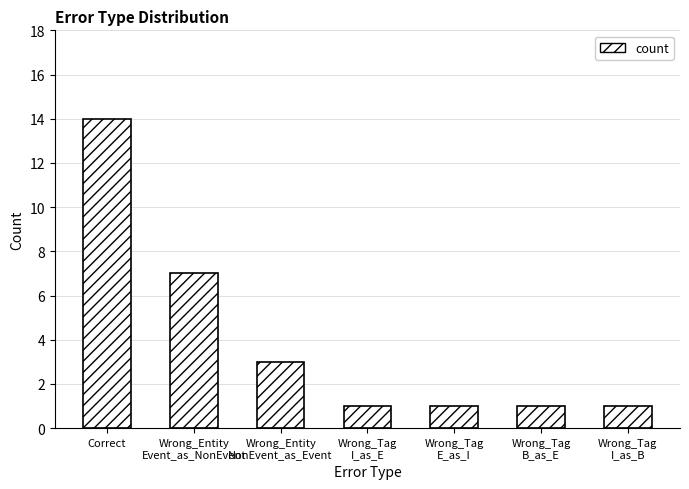

What value does the data have at Wrong_Entity
NonEvent_as_Event?

3